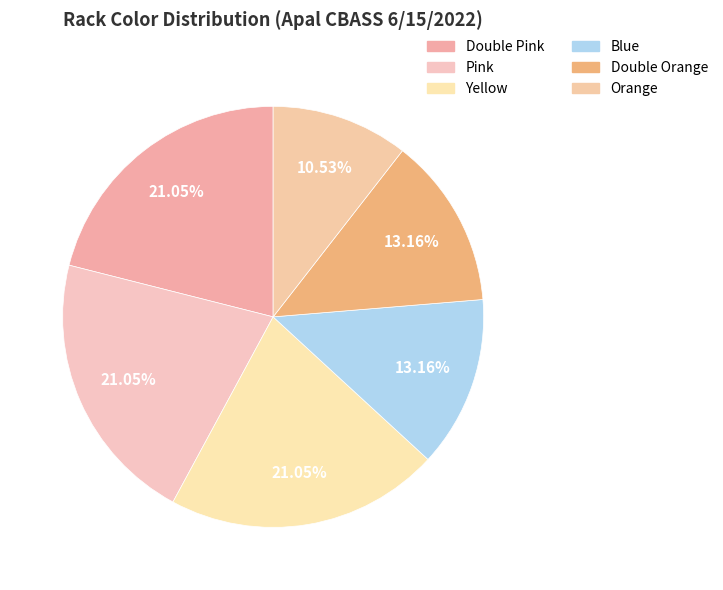

Which category has the smallest portion of the pie?

Orange